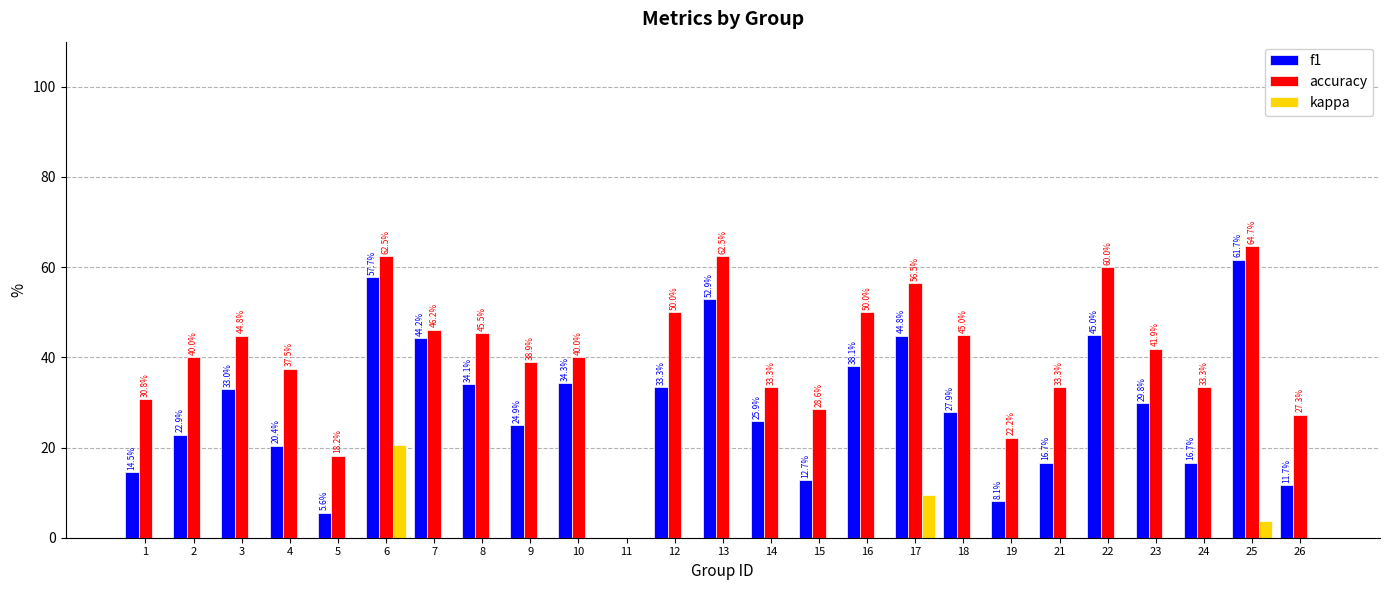

How many values in the f1 series exceed 27?

13